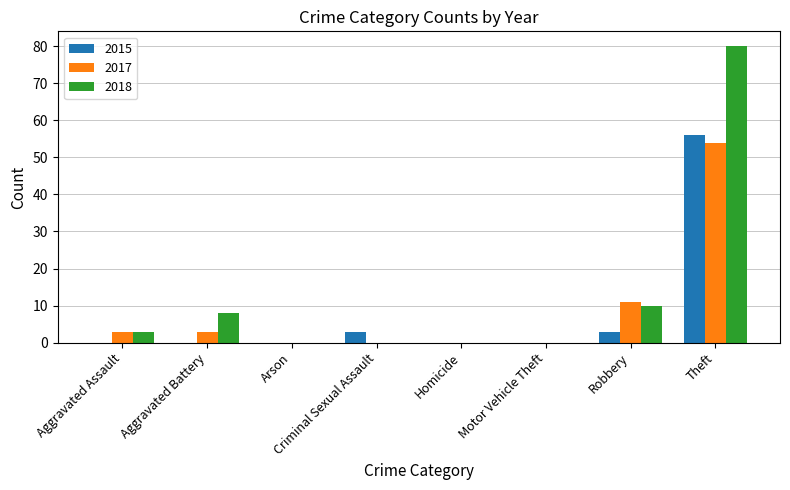

Which category has the highest value in the 2015 series?

Theft